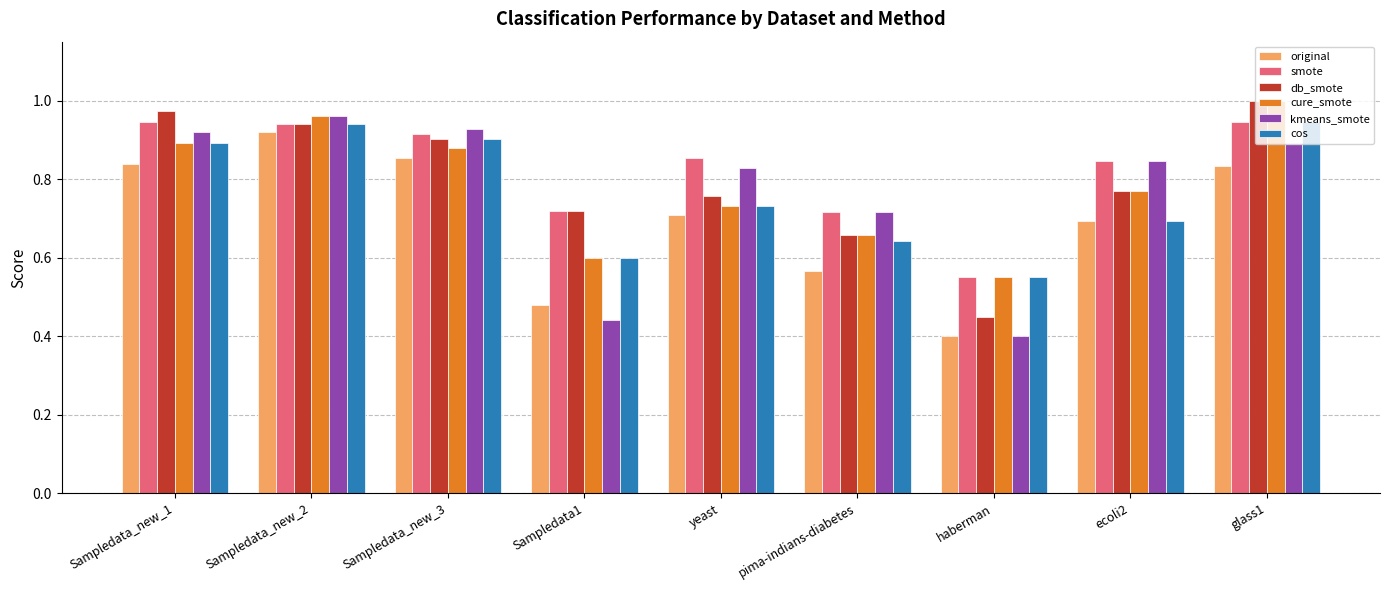

At which label is original closest to 0?

haberman